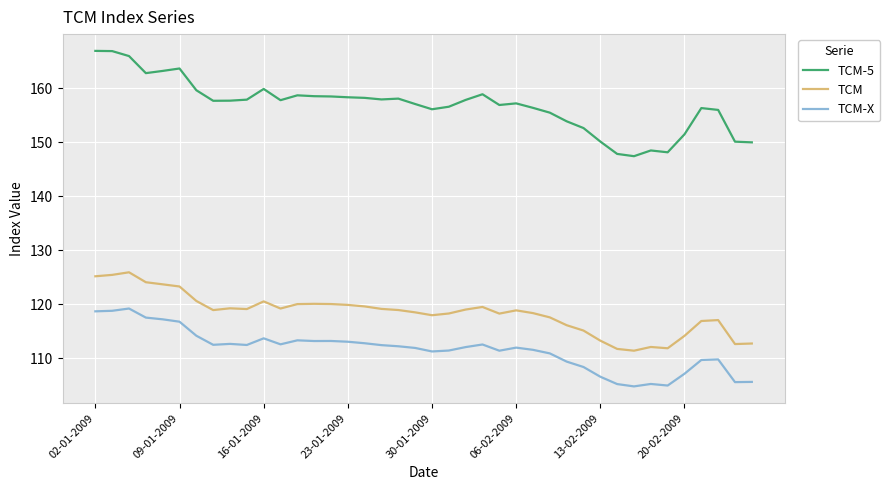

In TCM, how many points are higher than both neighbors (excluding endpoints)?

8